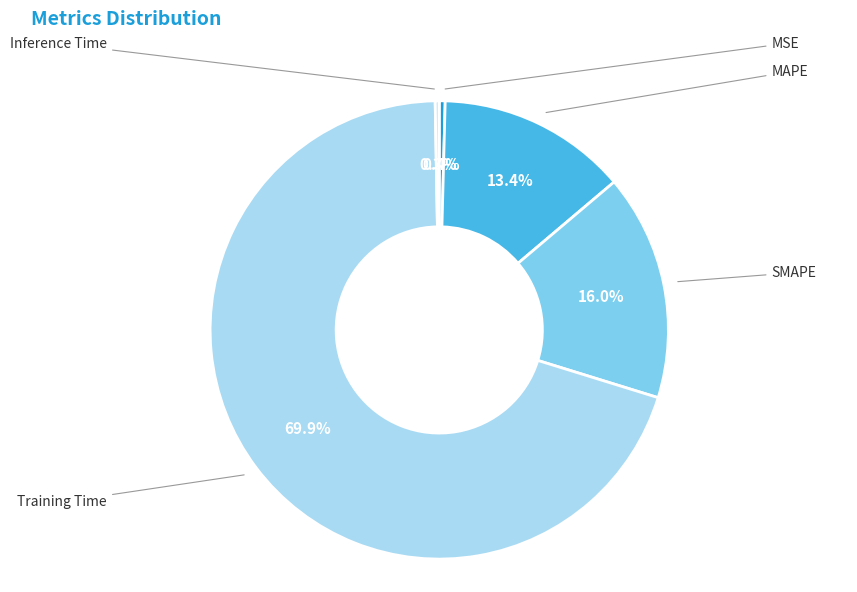

To the nearest percent, what is the difference between the largest and smallest slice percentages?

70%